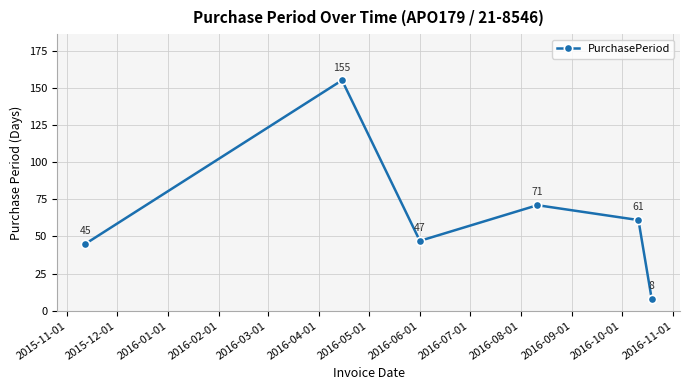

What is the greatest value displayed?

155